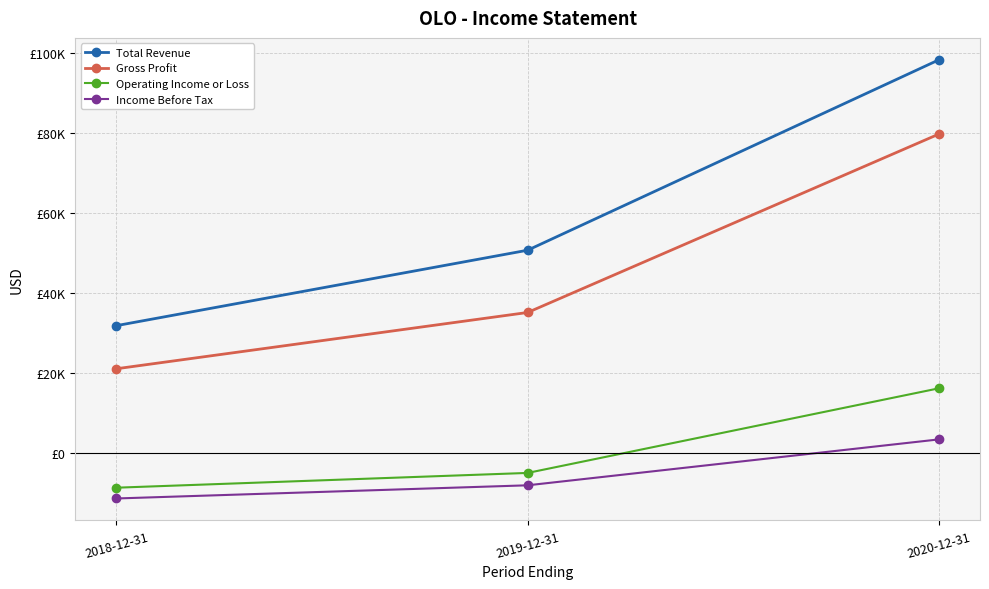

Which series changed the most between 2018-12-31 and 2020-12-31?

Total Revenue